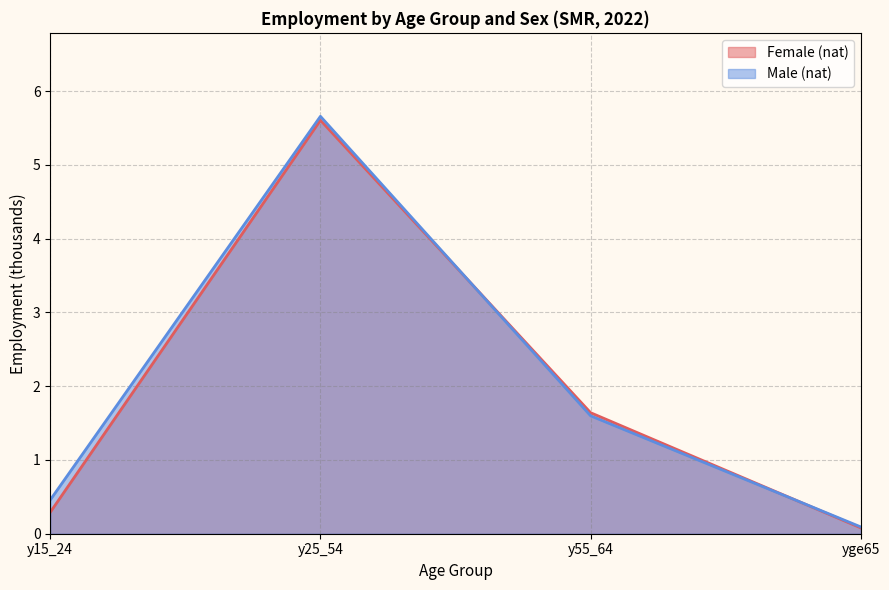

Rank the categories by Female (nat) value from highest to lowest.

y25_54, y55_64, y15_24, yge65